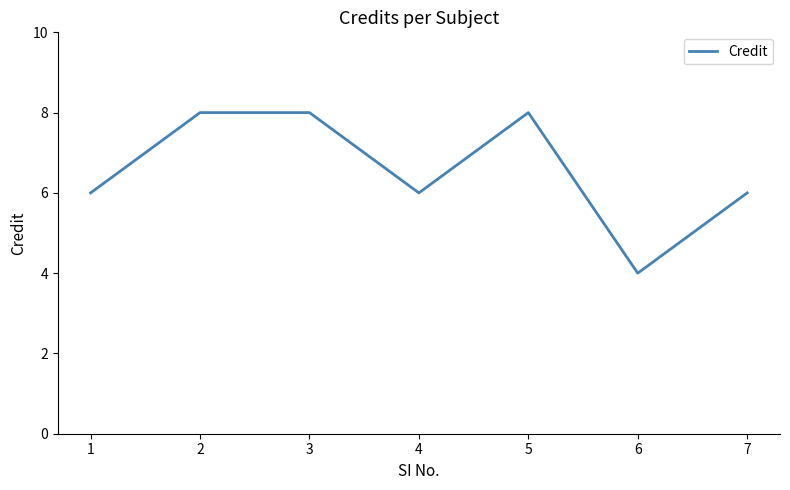

Does the chart have visible grid lines?

No